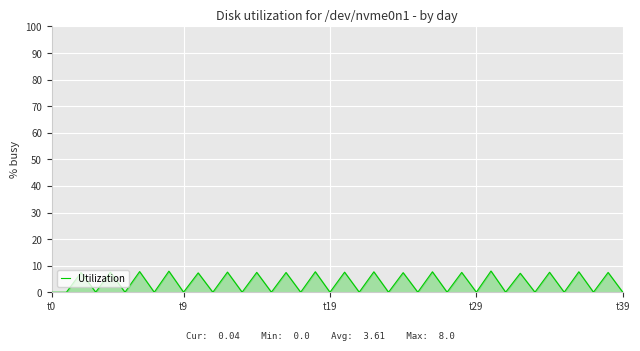

What is the maximum value shown in the chart?

8.0